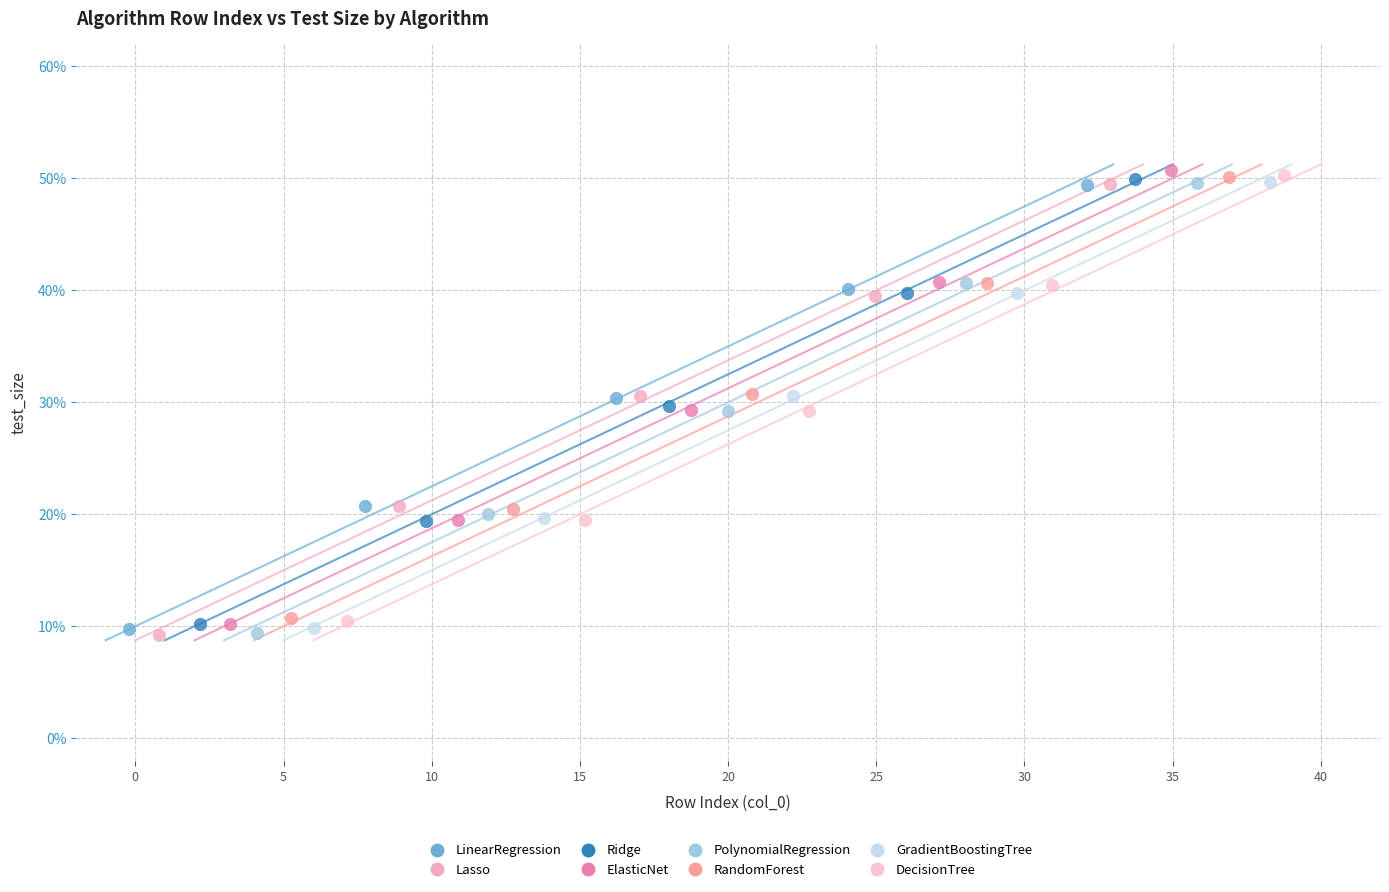

What are all the series names shown in the legend?

LinearRegression, Lasso, Ridge, ElasticNet, PolynomialRegression, RandomForest, GradientBoostingTree, DecisionTree